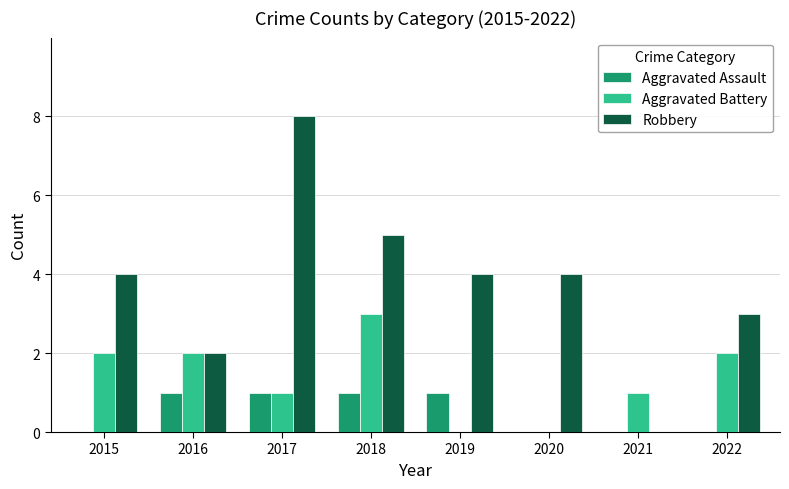

Reading left to right, what are all the values shown in this chart?

Aggravated Assault: 2015=0	2016=1	2017=1	2018=1	2019=1	2020=0	2021=0	2022=0
Aggravated Battery: 2015=2	2016=2	2017=1	2018=3	2019=0	2020=0	2021=1	2022=2
Robbery: 2015=4	2016=2	2017=8	2018=5	2019=4	2020=4	2021=0	2022=3